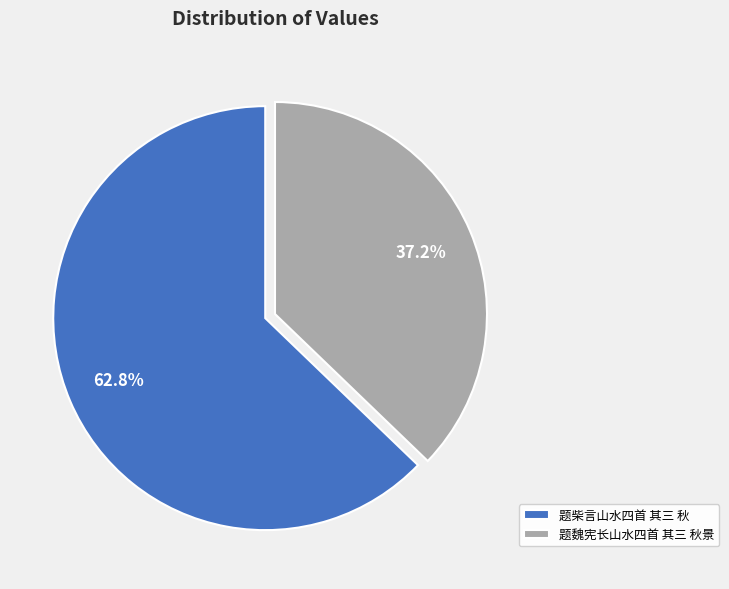

Count the number of slices in the pie.

2